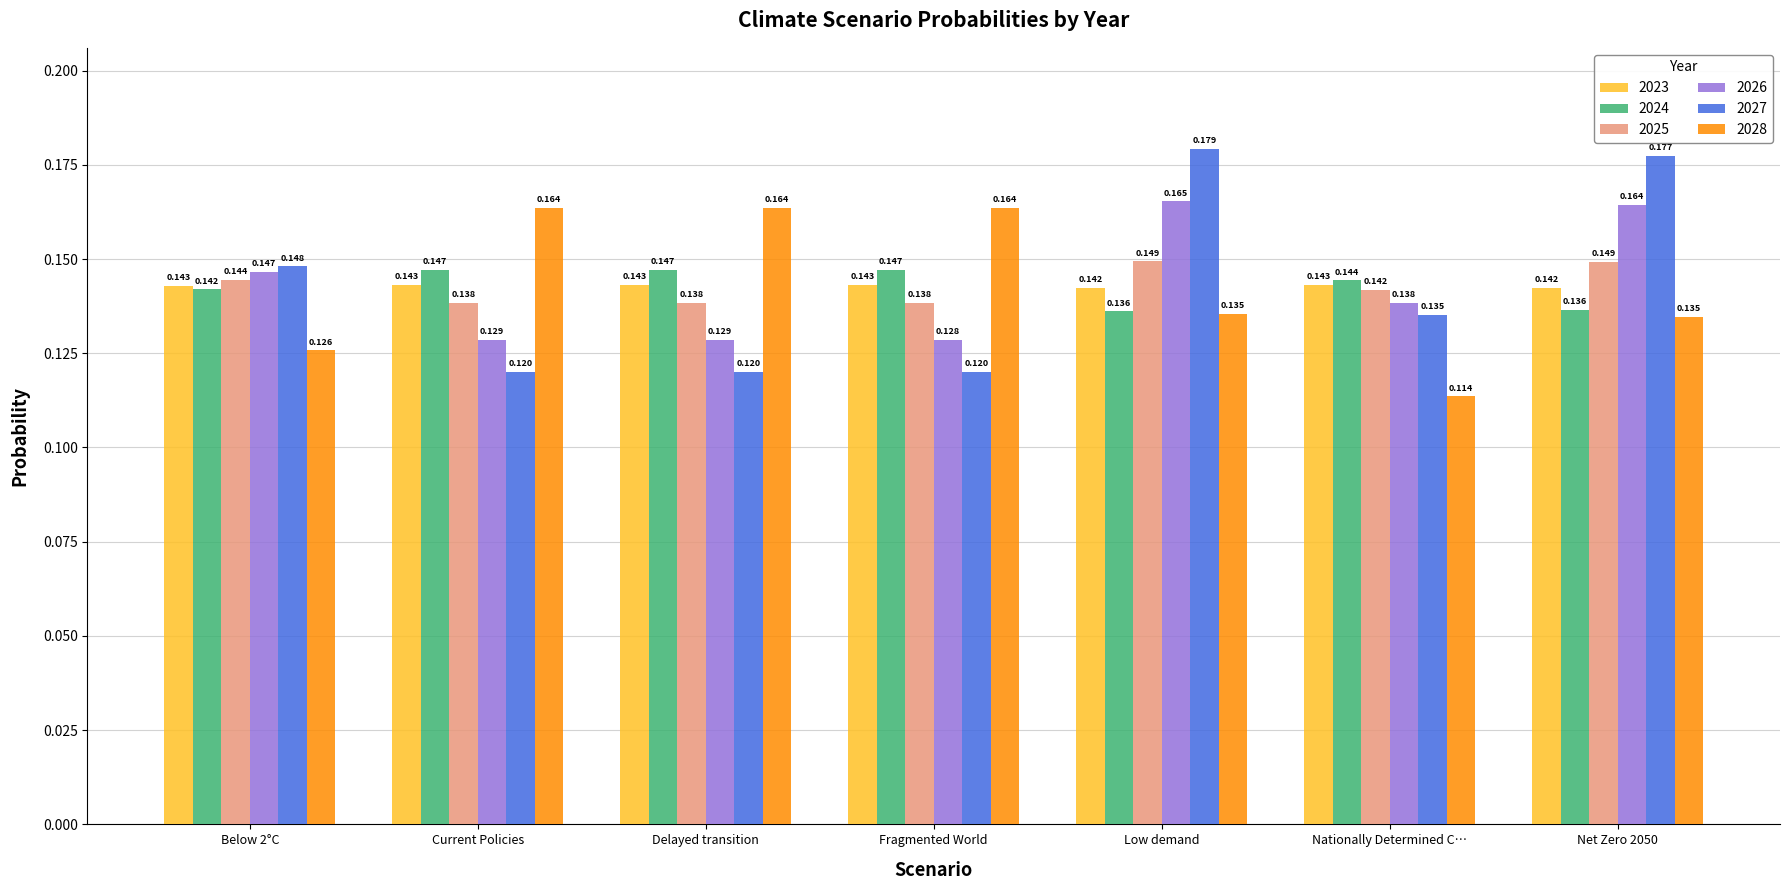

Is the value of 2024 at Below 2°C greater than the value of 2026 at Low demand?

No